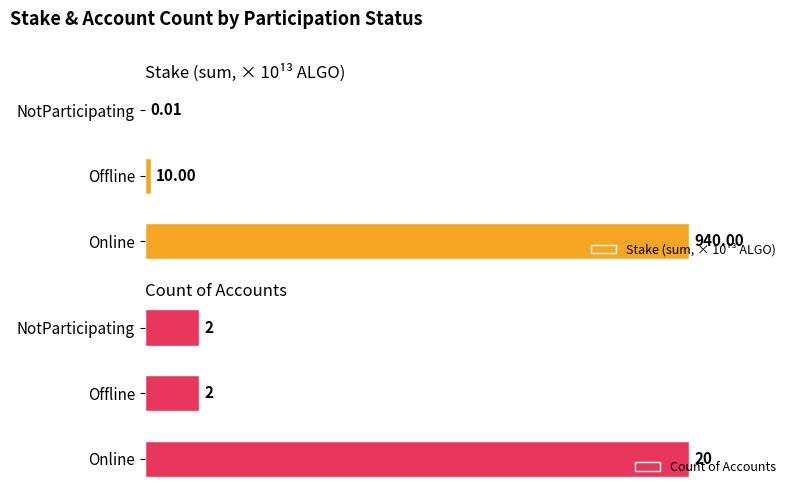

At how many categories does at least one series exceed 692?

1